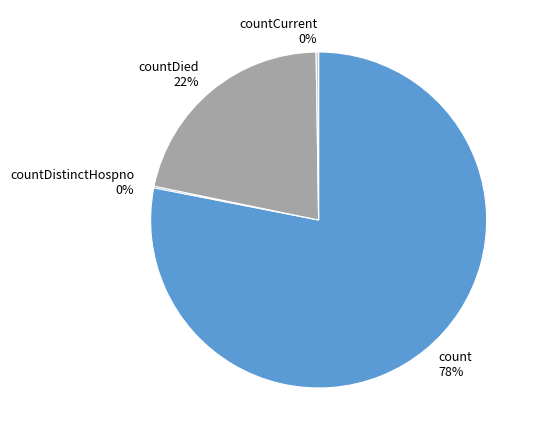

Which category has the biggest portion of the pie?

count 78%